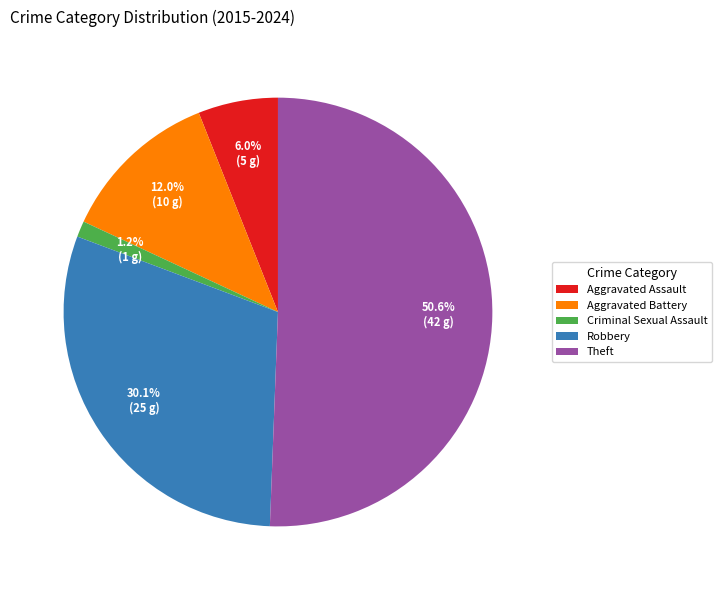

Combined, do Aggravated Assault and Robbery account for over 50%?

No